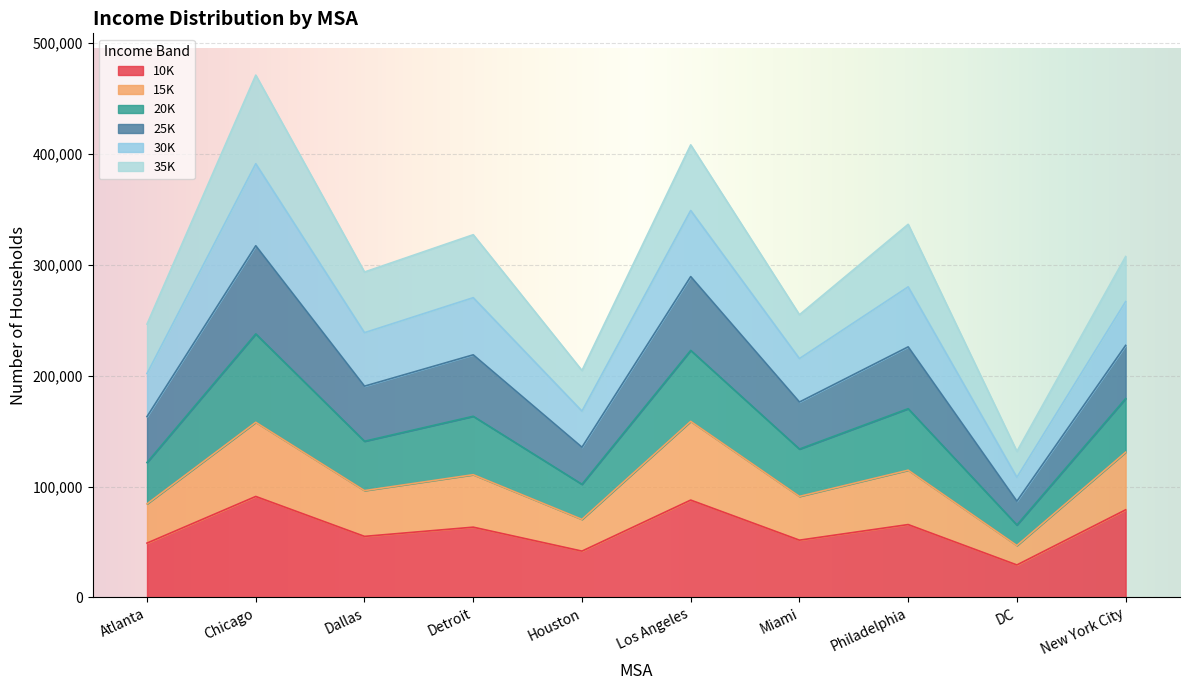

How many categories are shown in the chart?

10